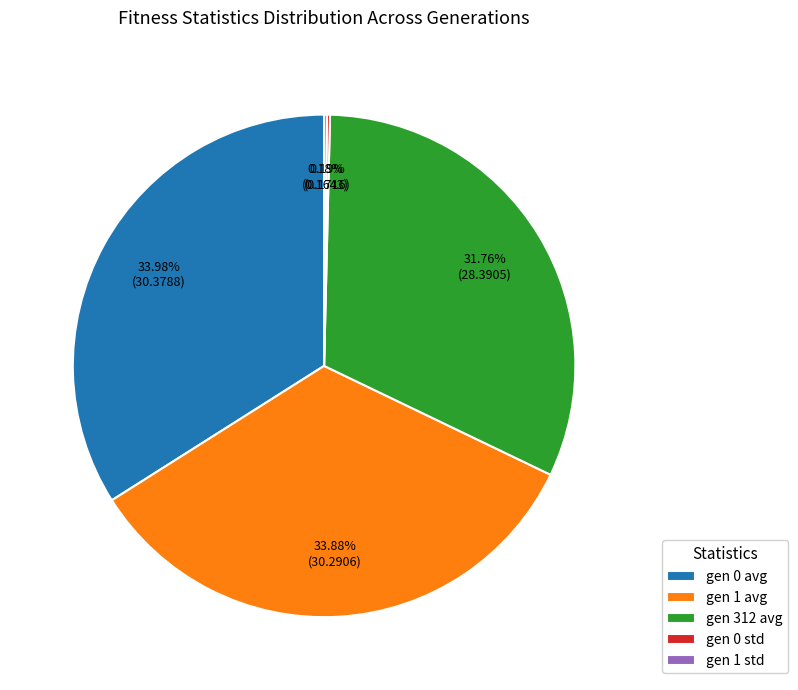

Does any single category account for the majority?

No